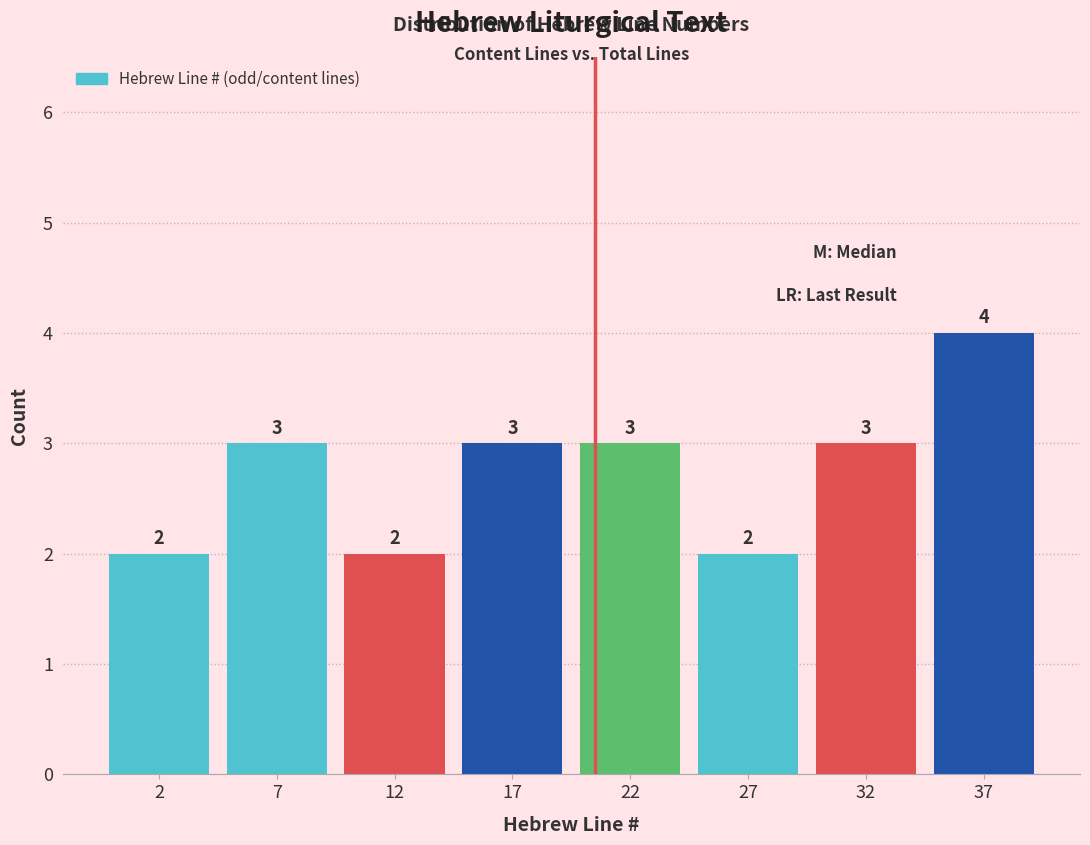

Reading left to right, transcribe all the data shown in this chart.

2	3	2	3	3	2	3	4